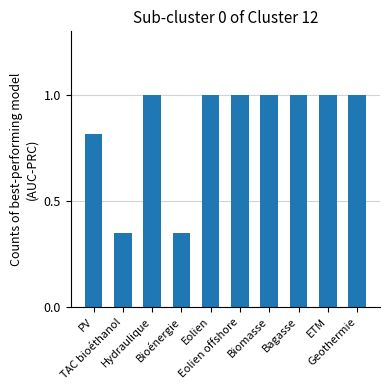

How many values are between 0 and 1?

10